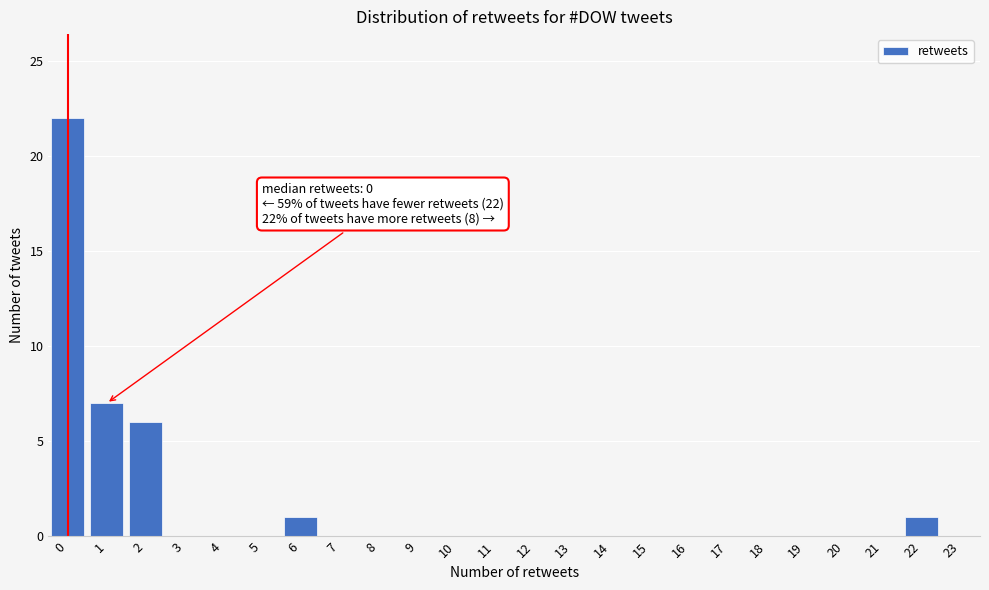

Which range on the x-axis has the tallest bar?

-0.5 to 0.5